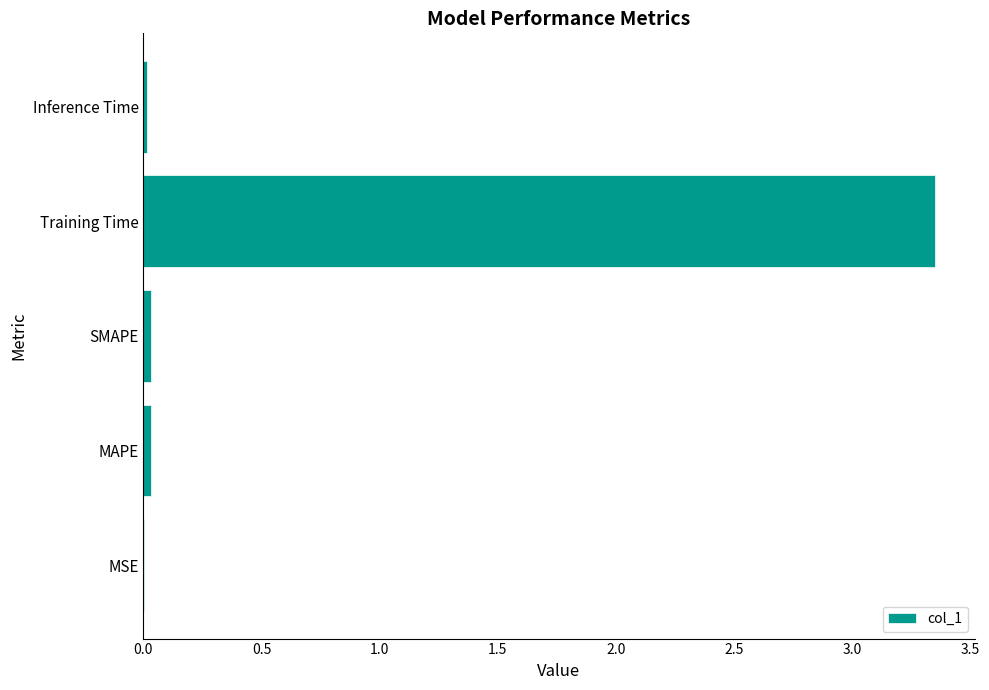

Between Training Time and MAPE, which is larger?

Training Time